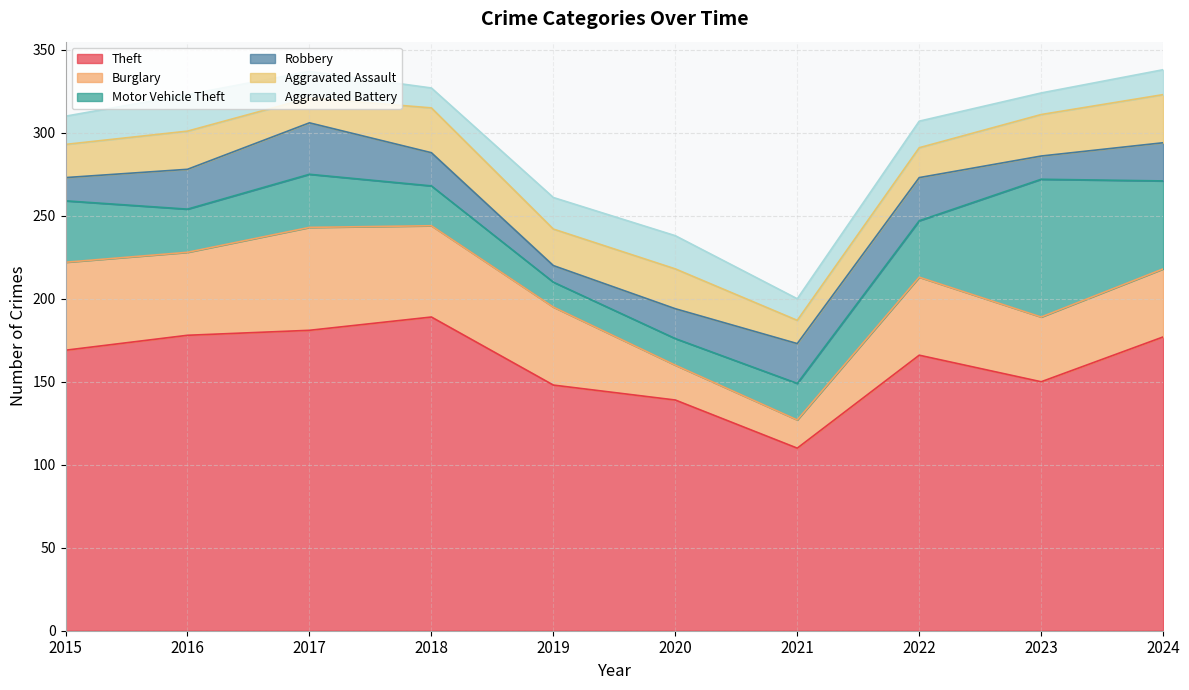

Rank the series at 2020 from lowest to highest value.

Motor Vehicle Theft, Robbery, Aggravated Battery, Burglary, Aggravated Assault, Theft